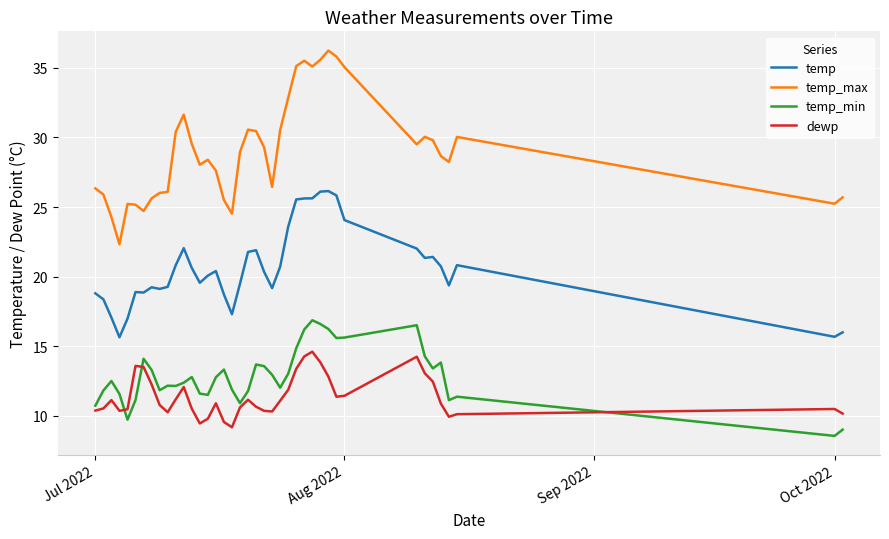

At how many categories does at least one series exceed 20?

40